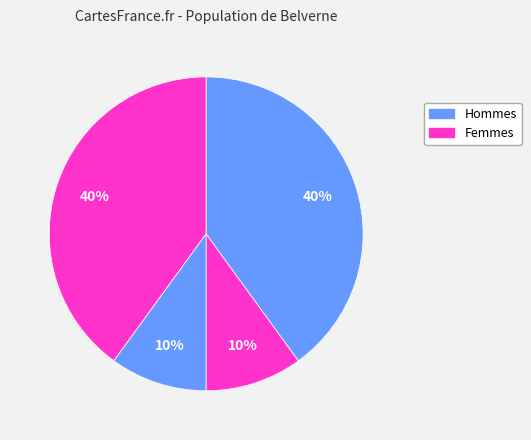

To the nearest percent, what is the difference between the largest and smallest slice percentages?

30%